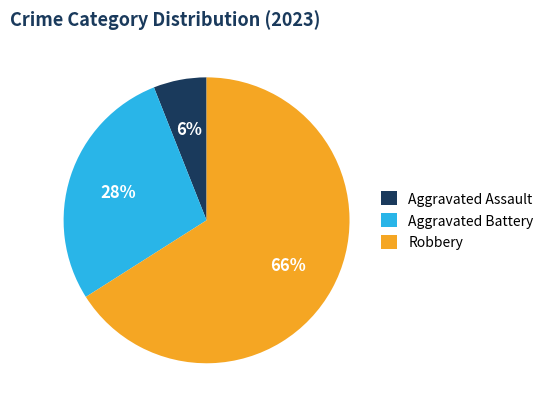

Is there a majority slice in this chart?

Yes